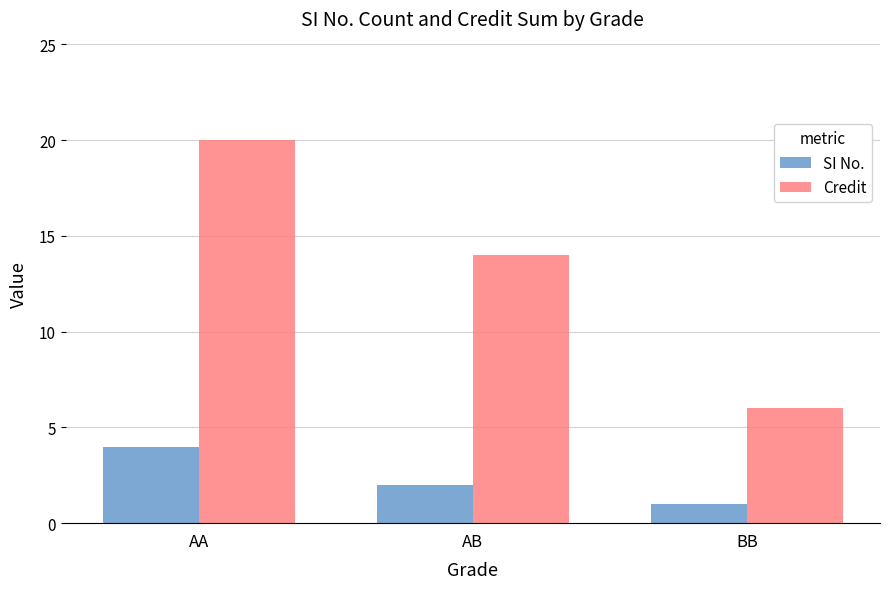

What is the label of the 1st bar from the left?

AA